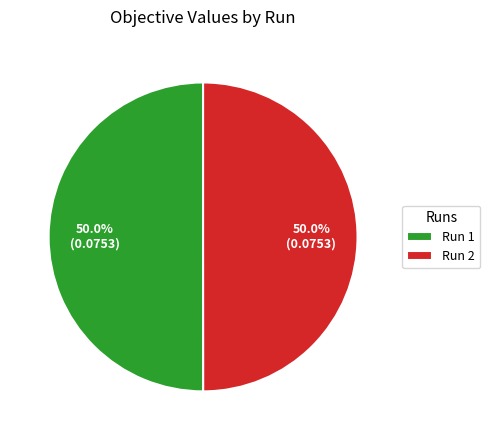

What percentage is NOT represented by Run 2?

50.0%